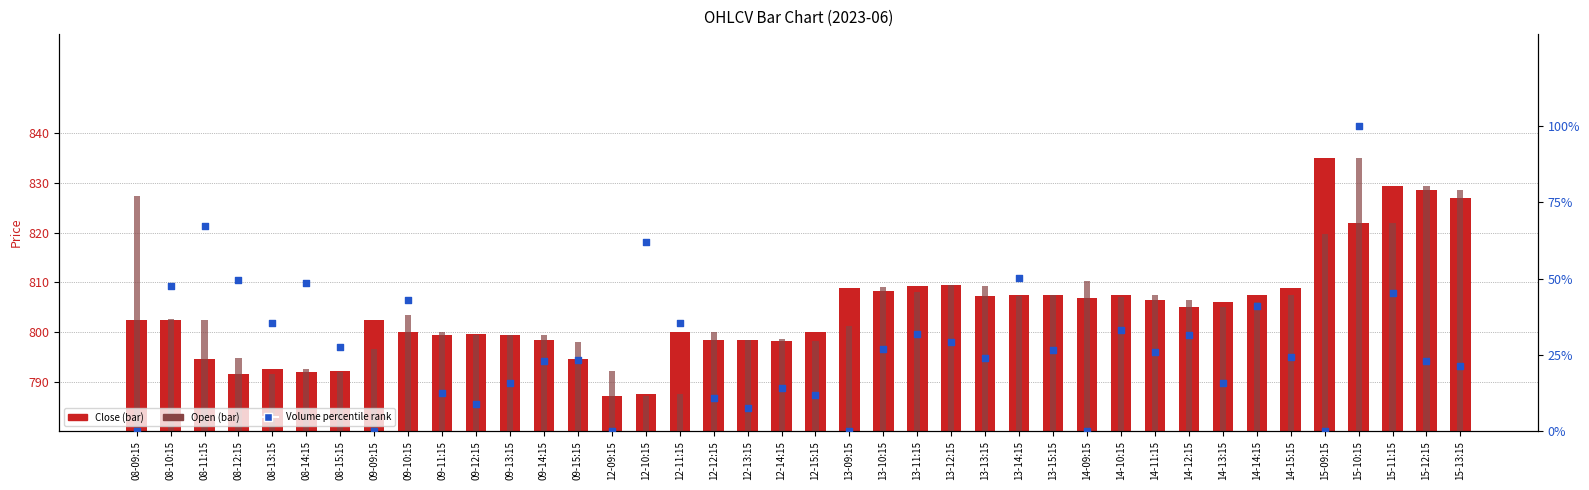

What are all the series names shown in the legend?

Close, Open, Volume %